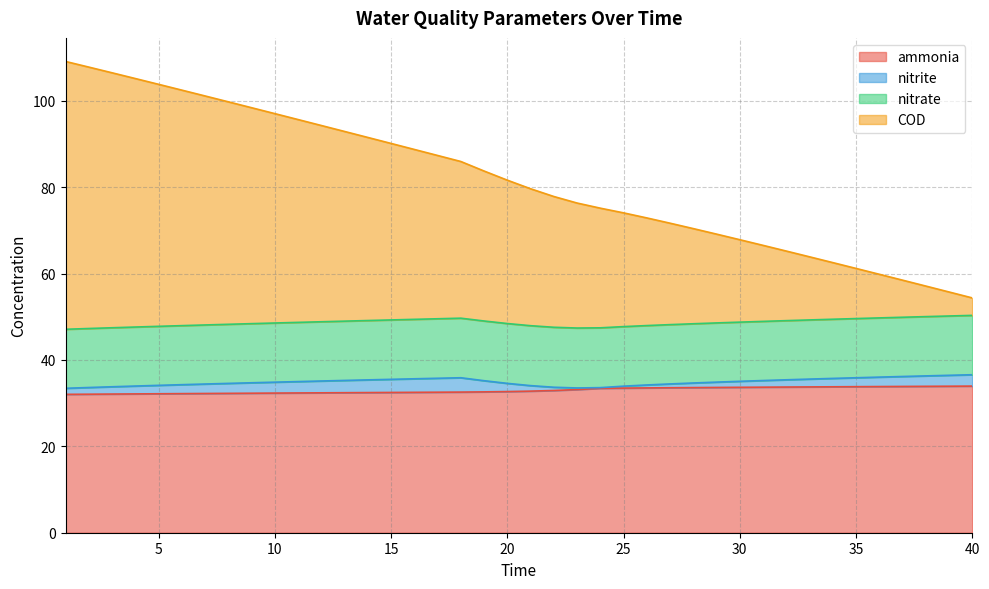

The value of COD at 15 is 90.1. True or false?

True